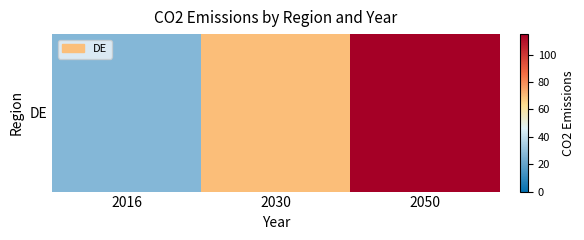

What is the change in value from 2016 to 2030?

+43.2